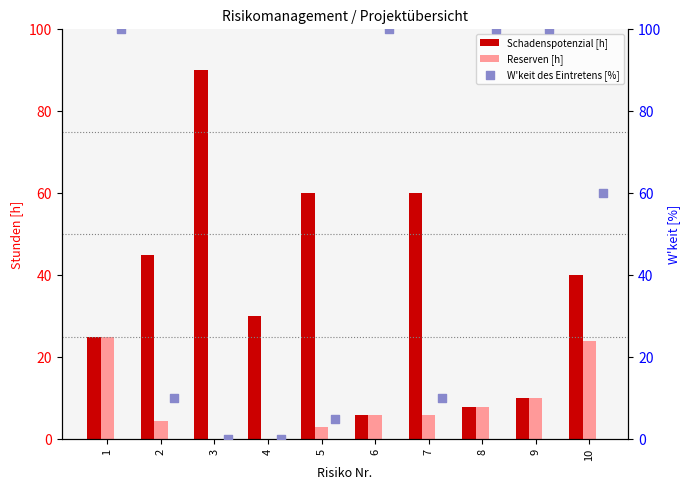

What are all the series names shown in the legend?

Schadenspotenzial [h], Reserven [h], W'keit des Eintretens [%]